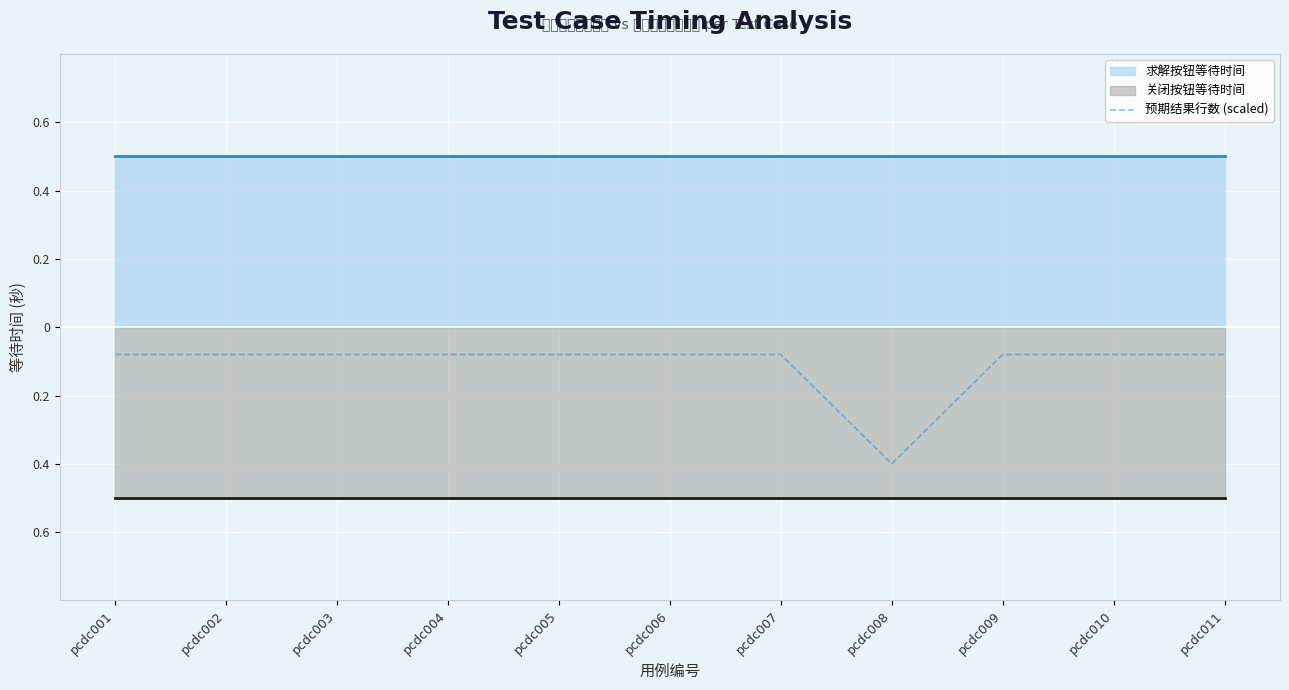

True or false: the data shows -0.1 at pcdc004.

False